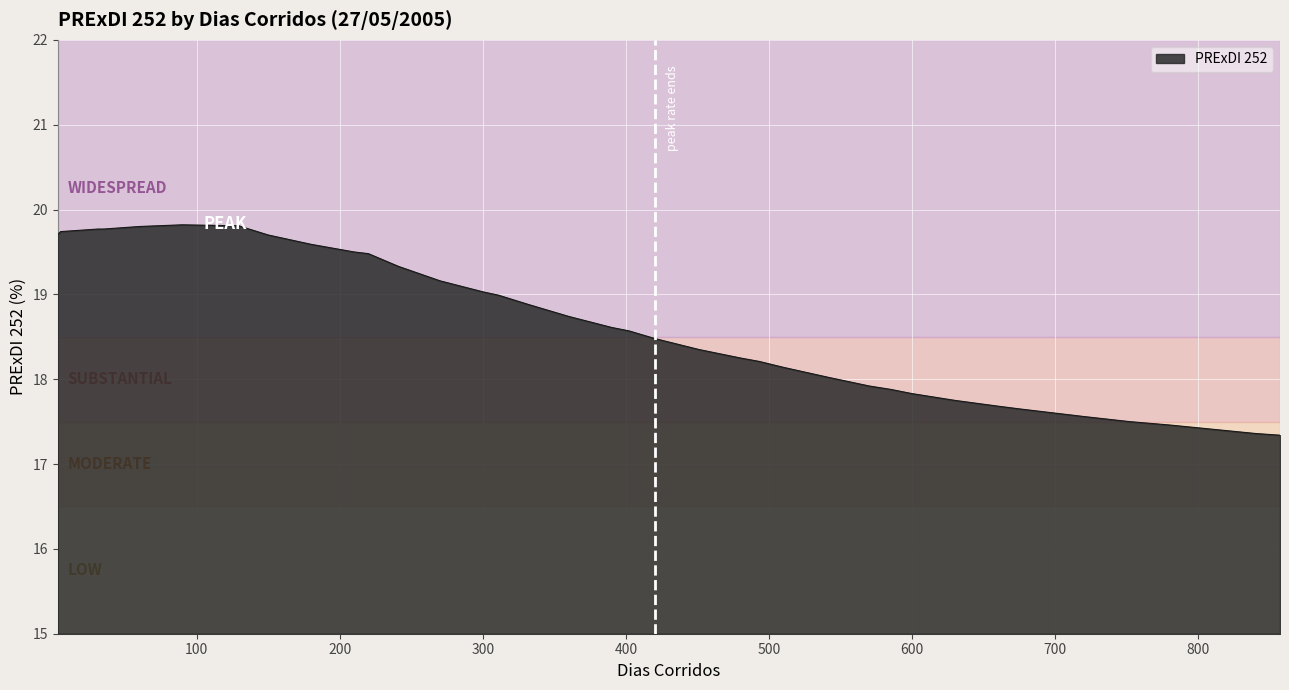

What is the greatest value displayed?

19.8